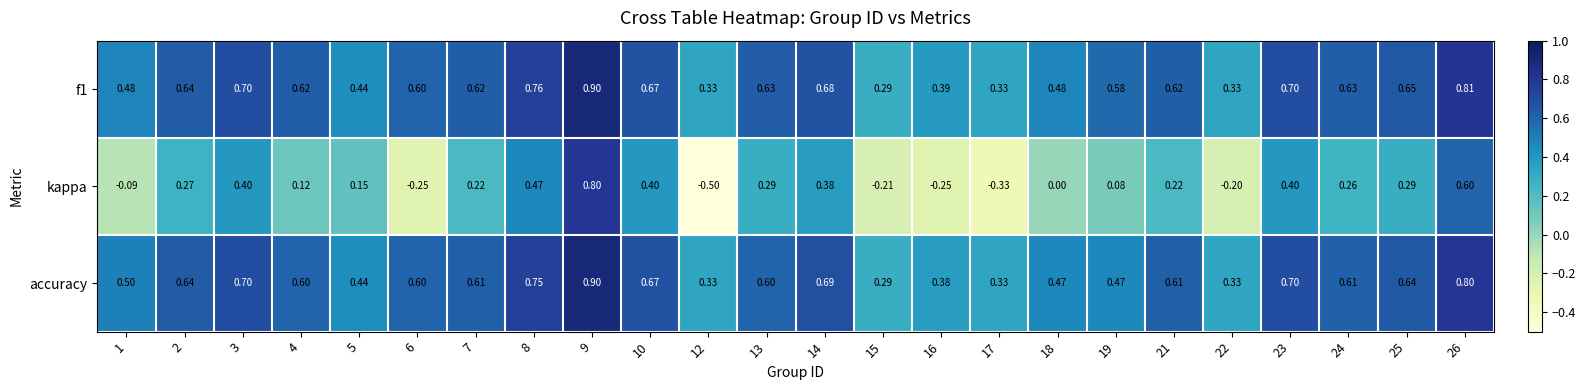

Is the value of kappa at 24 greater than the value of f1 at 15?

No